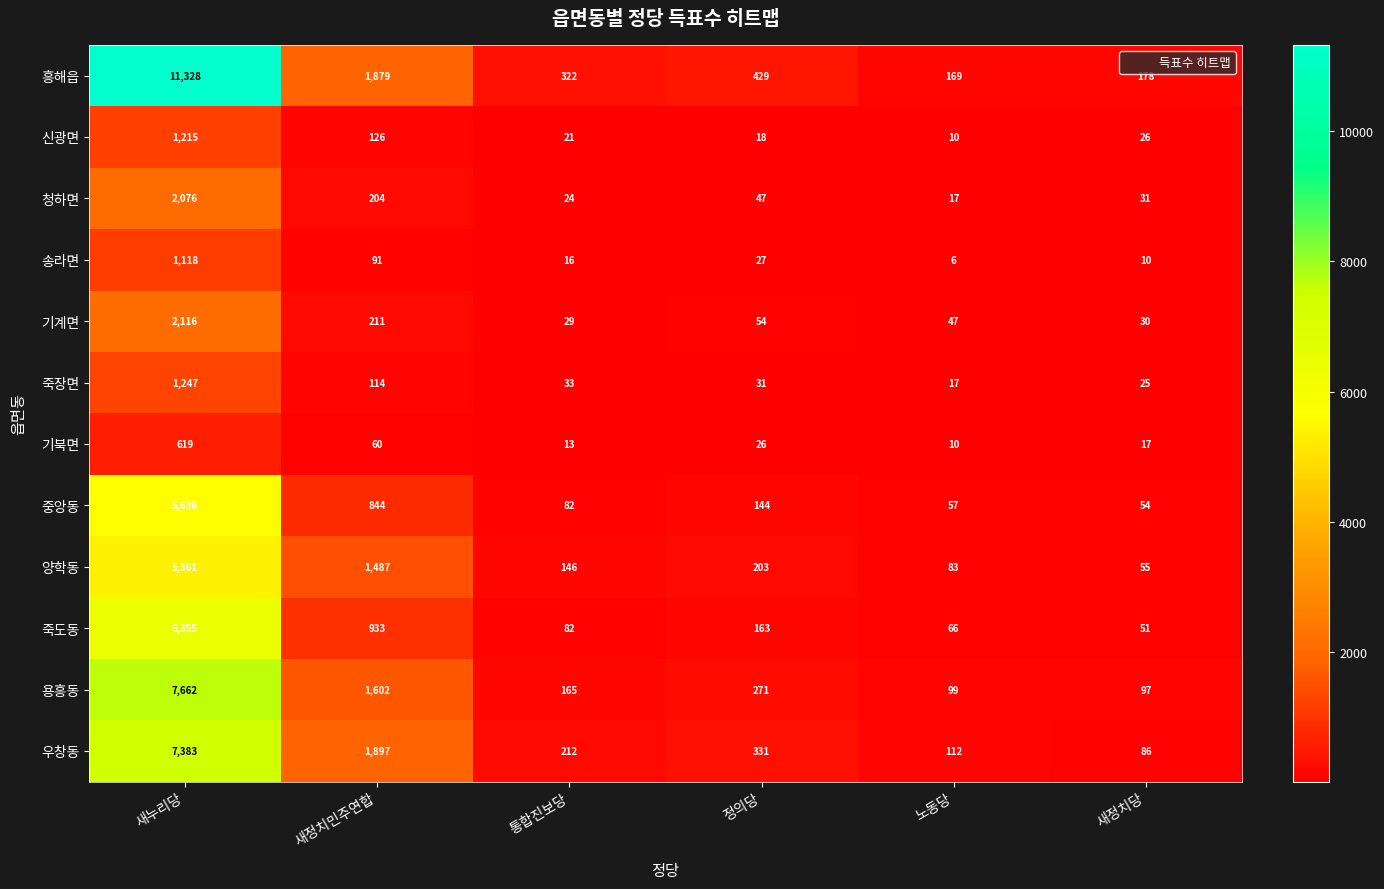

At which label is 우창동 closest to 3734?

새정치민주연합